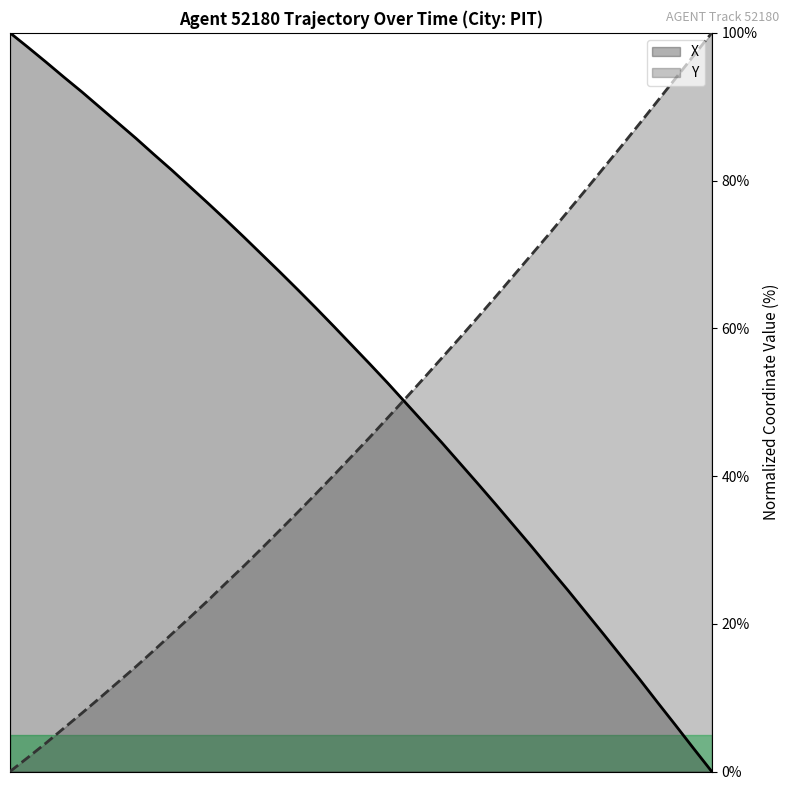

What are all the series names shown in the legend?

X, Y